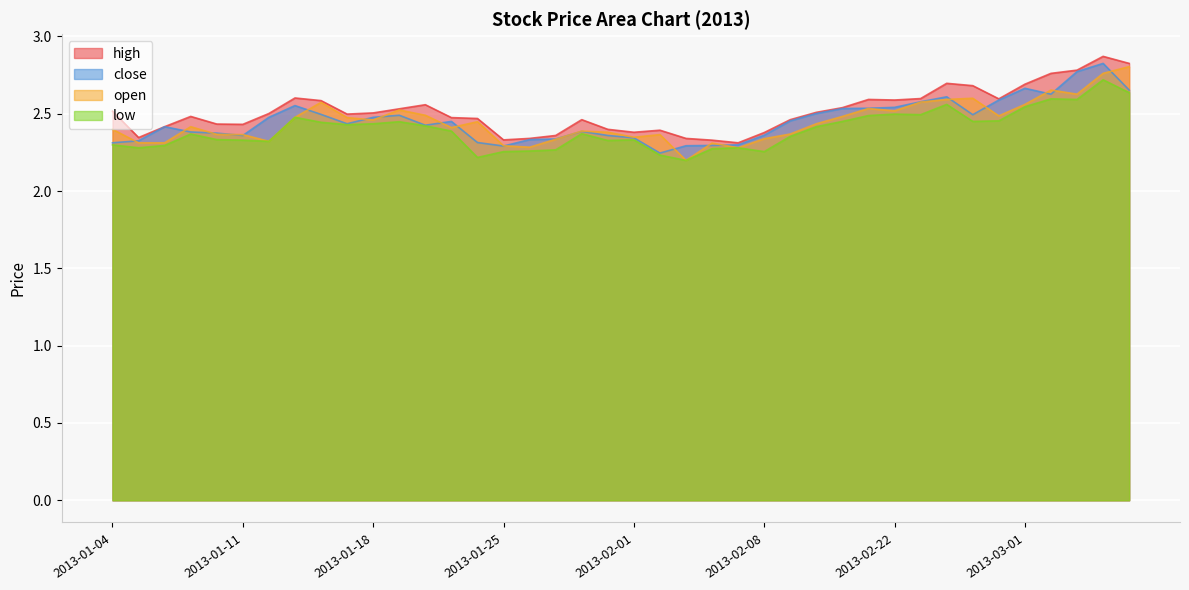

What is the value of the open point at the 35th from the left?

2.5